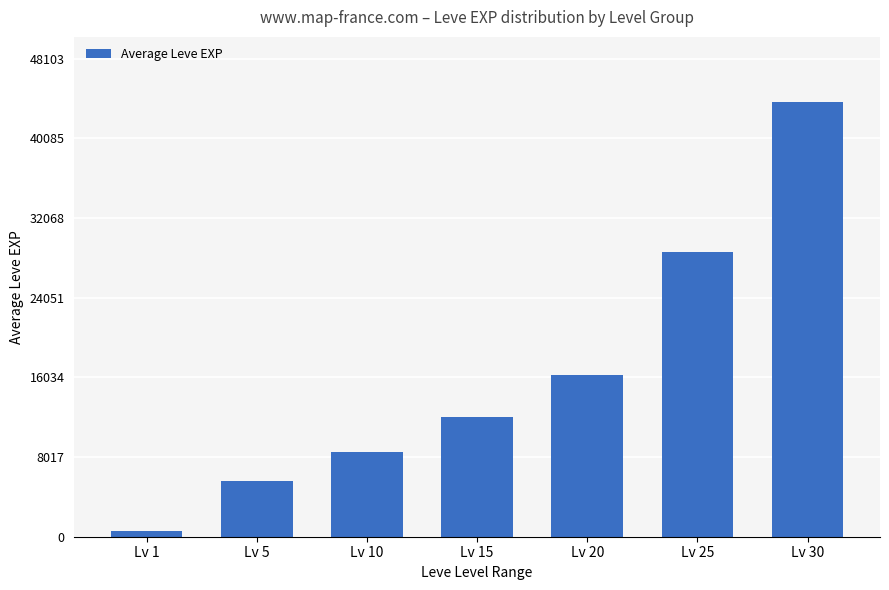

What is the ratio of the value at Lv 5 to the value at Lv 10?

0.7